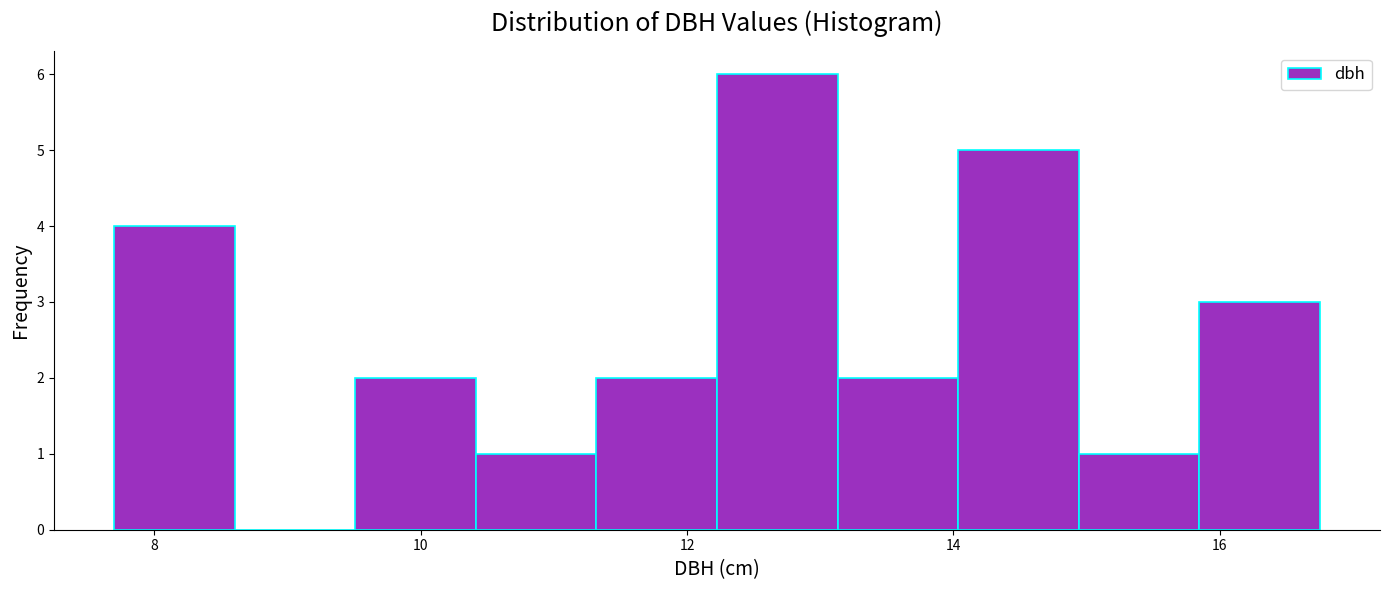

Reading left to right, transcribe this chart: for each bar, give the range it covers on the x-axis and its height. Neither the bar edges nor the heights are printed on the chart, so give them approximately, as read against the axes.

7.8 to 8.6: 4
8.6 to 9.6: 0
9.6 to 10.4: 2
10.4 to 11.4: 1
11.4 to 12.2: 2
12.2 to 13.2: 6
13.2 to 14.0: 2
14.0 to 15.0: 5
15.0 to 15.8: 1
15.8 to 16.8: 3